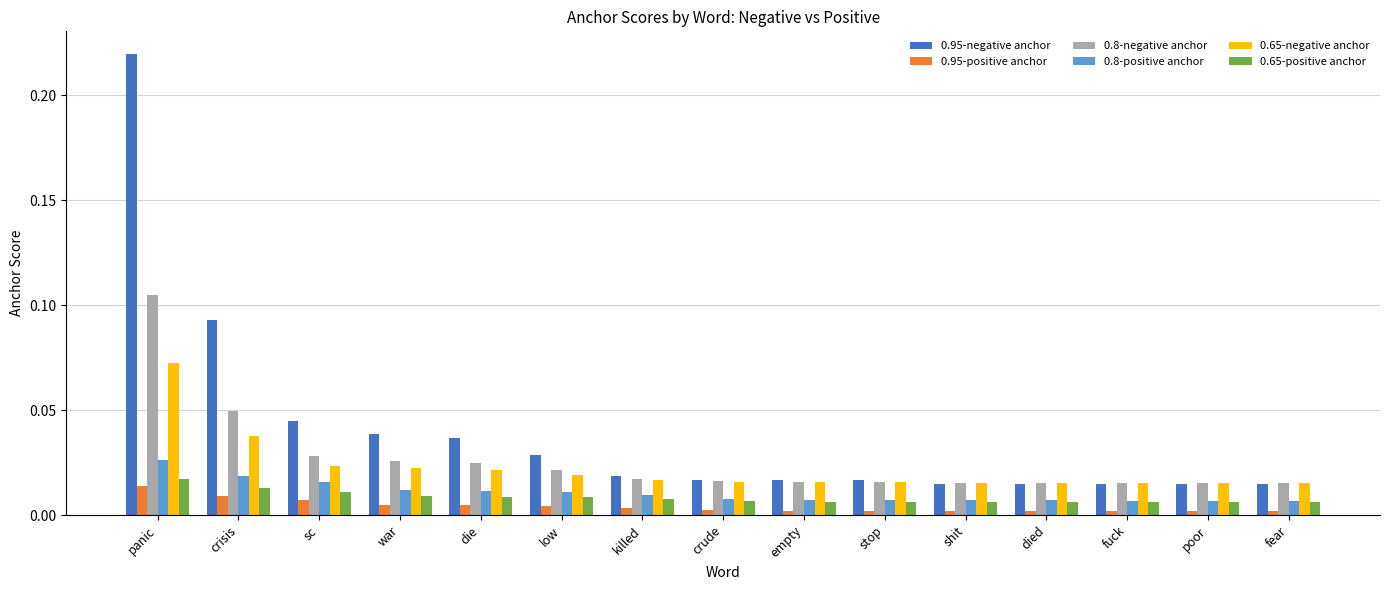

How many 0.95-positive anchor values are between 0 and 1?

15